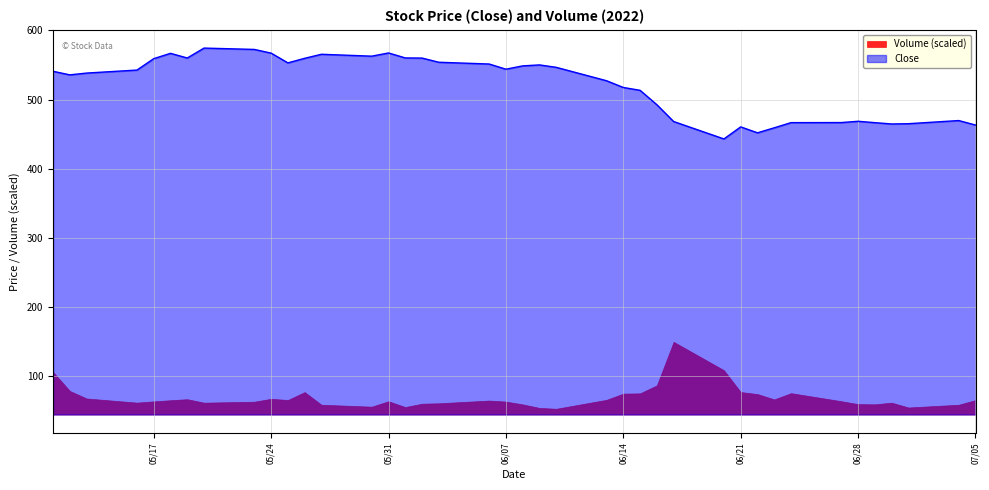

True or false: Close and Volume (scaled) intersect in this chart.

False